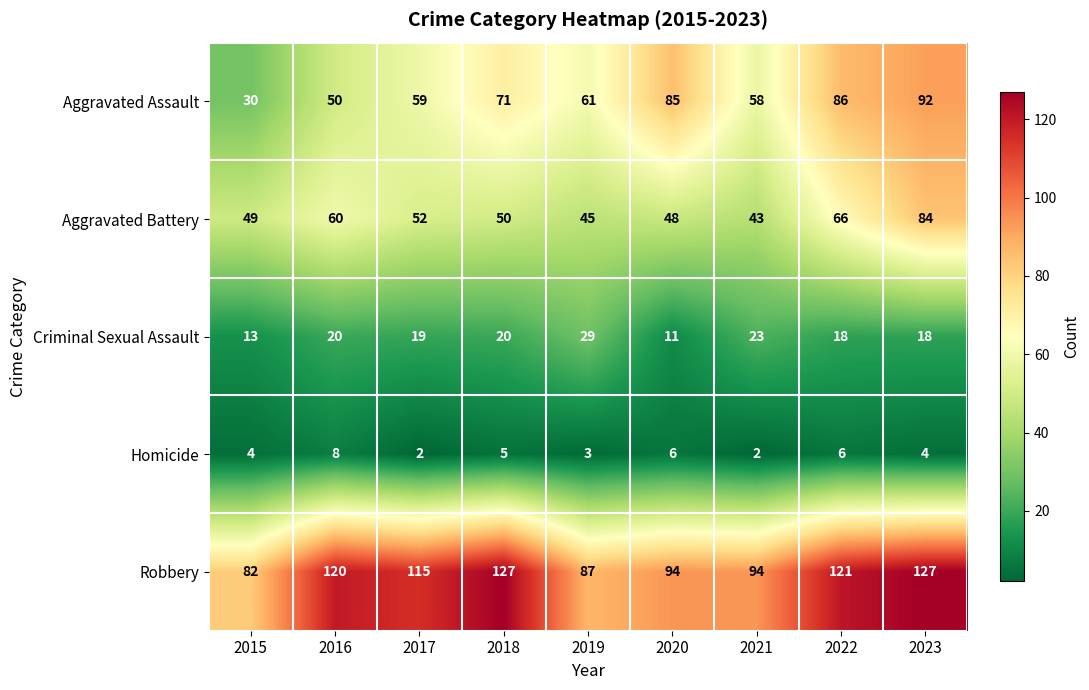

True or false: Aggravated Assault has a value of 50 at 2016.

True